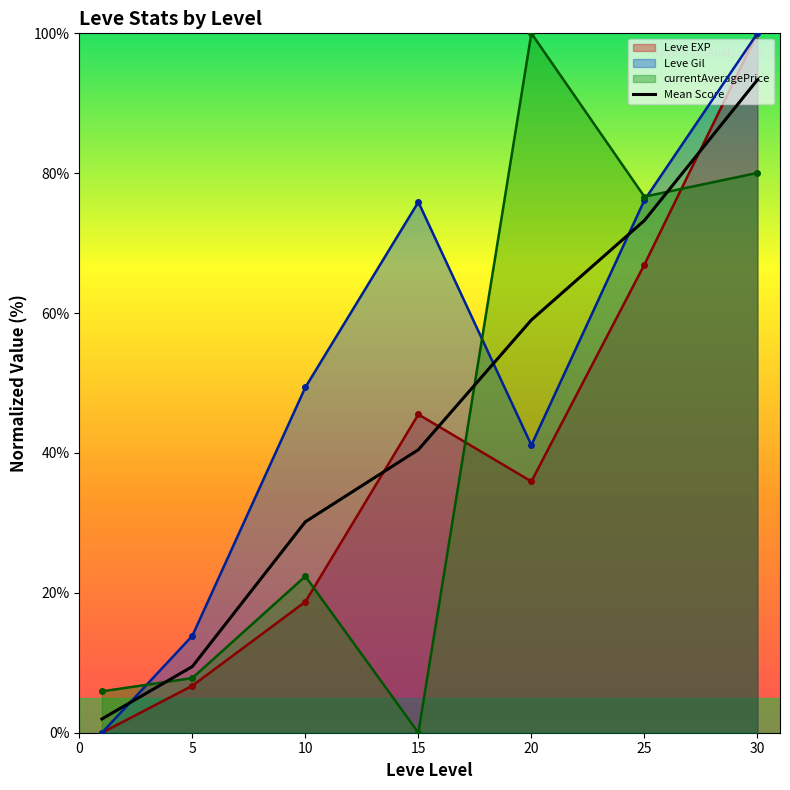

How many values exceed 40?

4